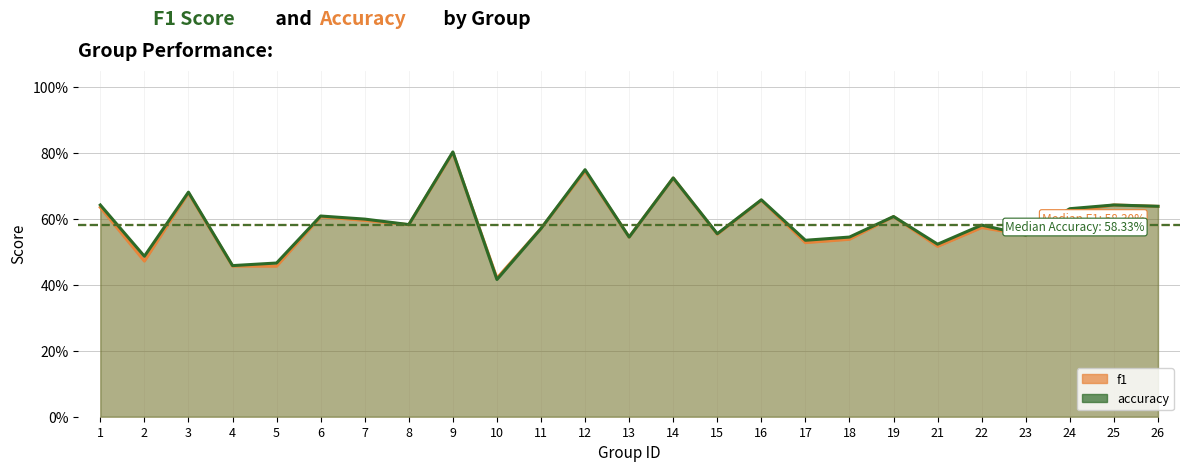

True or false: f1 and accuracy cross at least once.

True